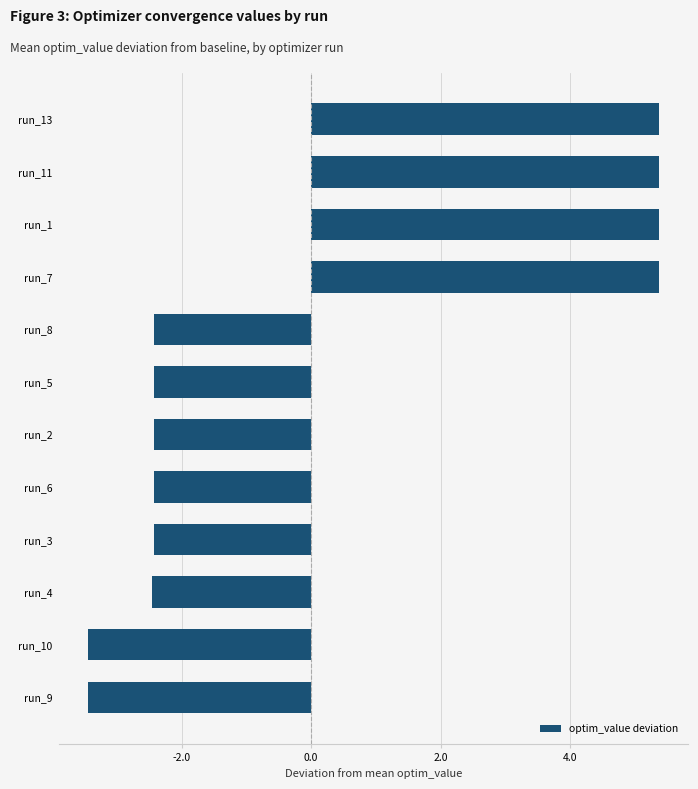

What is the change in value from run_10 to run_8?

+1.0